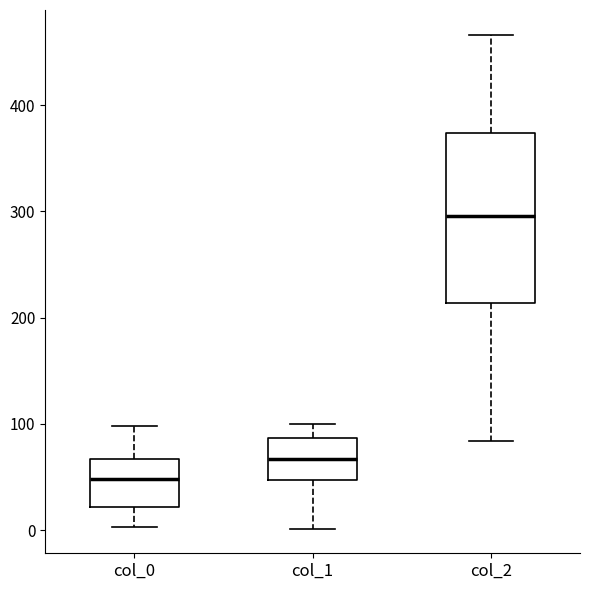

Where is the upper edge of the box for col_2 on the y-axis? The values are not printed on the chart, so give them approximately, as read against the axis.

370